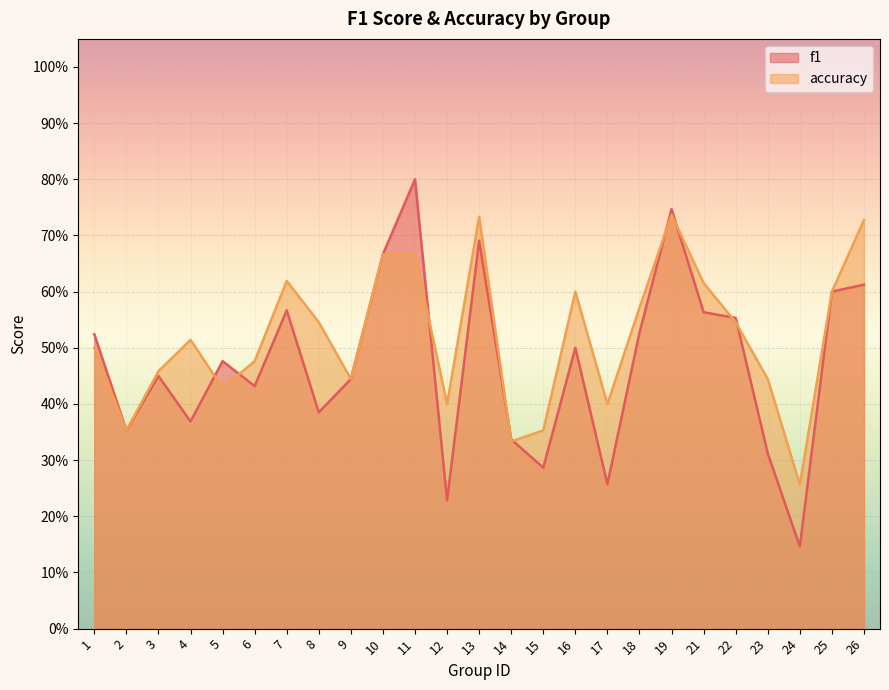

What is the spread (max minus min) of values at 17?

0.1